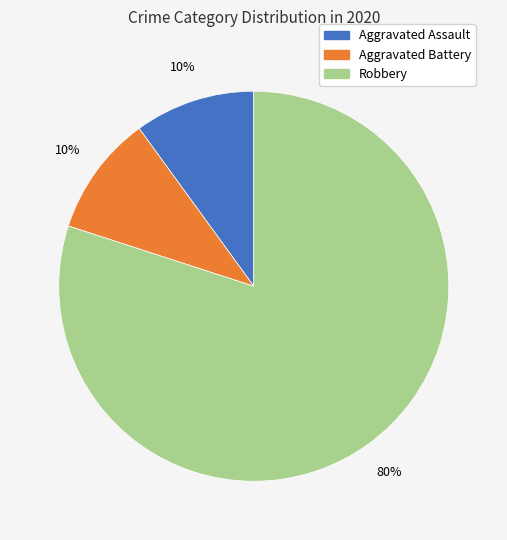

Is the sum of Robbery and Aggravated Battery greater than half?

Yes